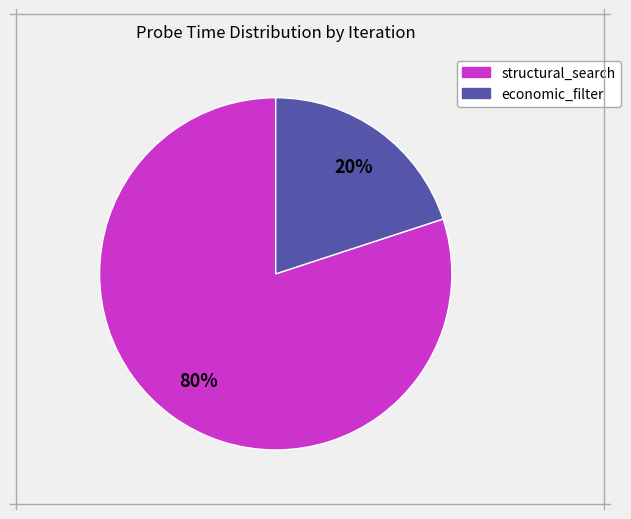

Is there a majority slice in this chart?

Yes